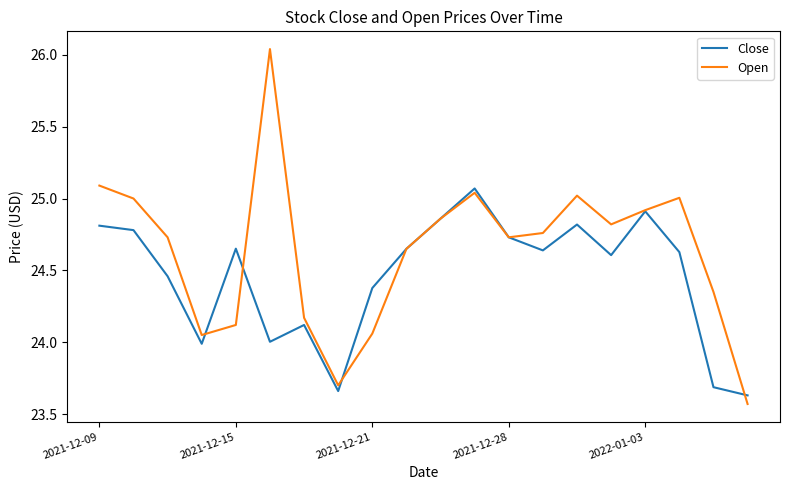

Which series has the widest spread of values?

Open